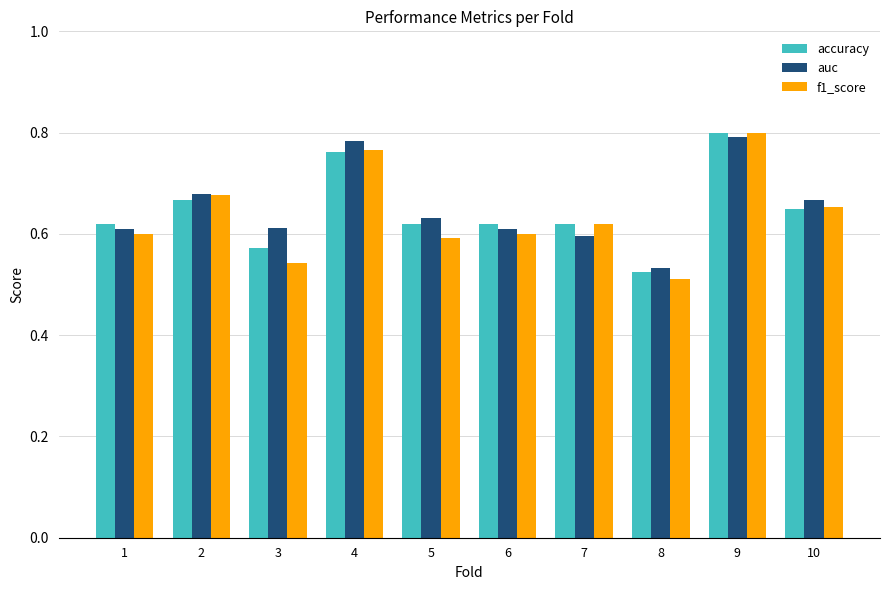

At which label does accuracy reach its peak?

9